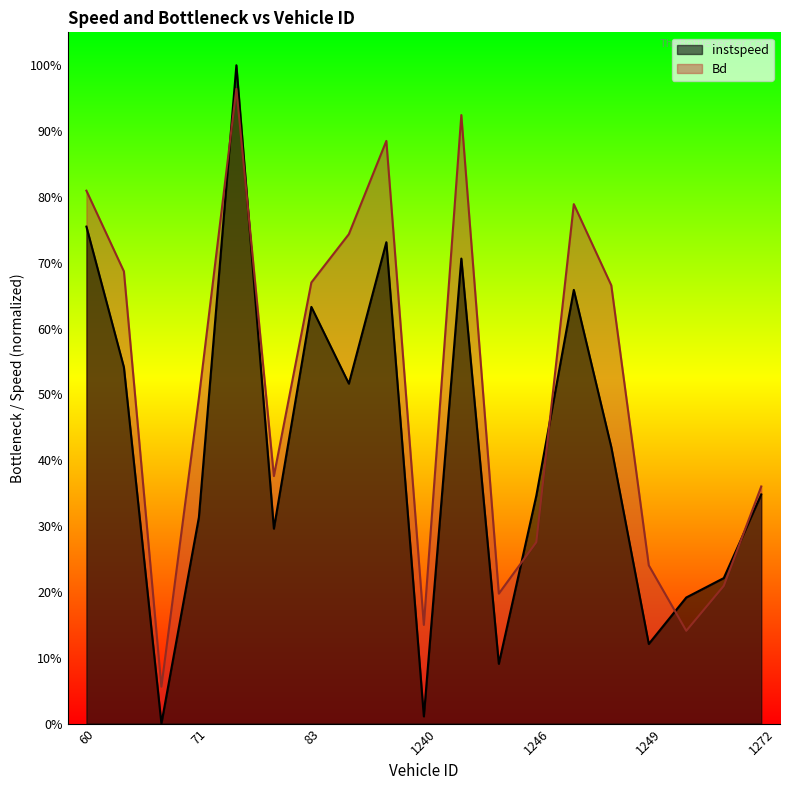

What is the sum of all Bd values?

9.6